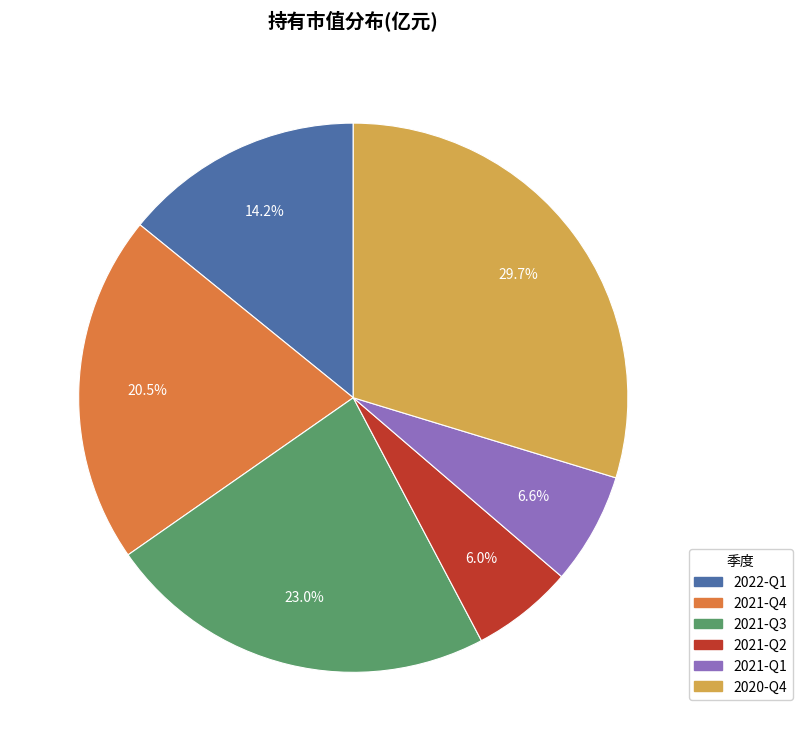

Rank the categories by value from lowest to highest.

2021-Q2, 2021-Q1, 2022-Q1, 2021-Q4, 2021-Q3, 2020-Q4